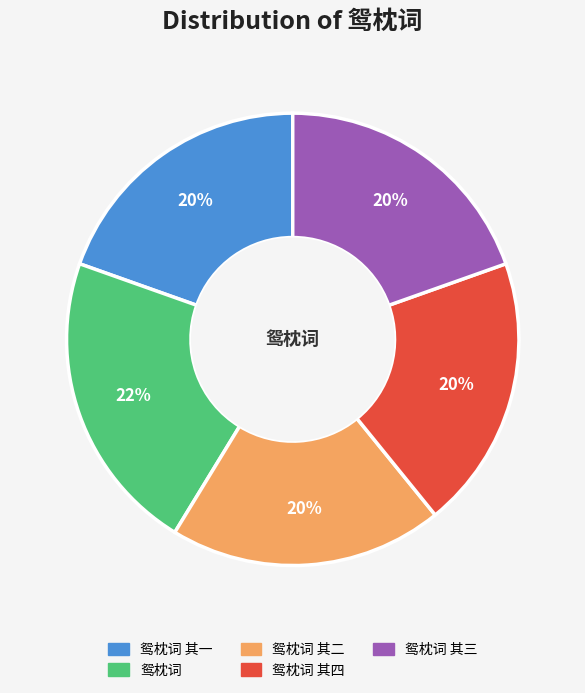

How many slices are in this pie chart?

5